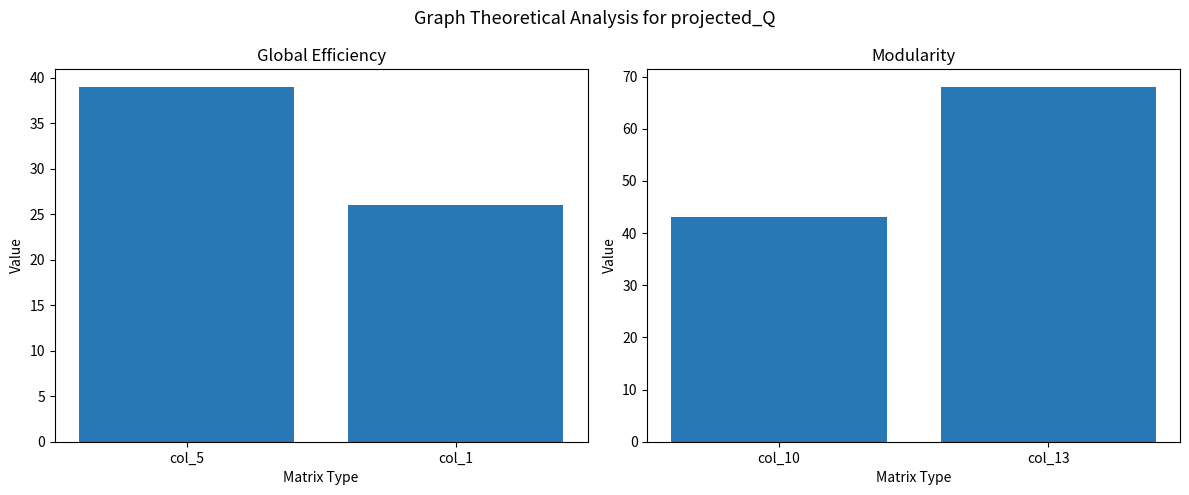

Rank the series by their maximum value, from highest to lowest.

col_10 / col_13, col_5 / col_1